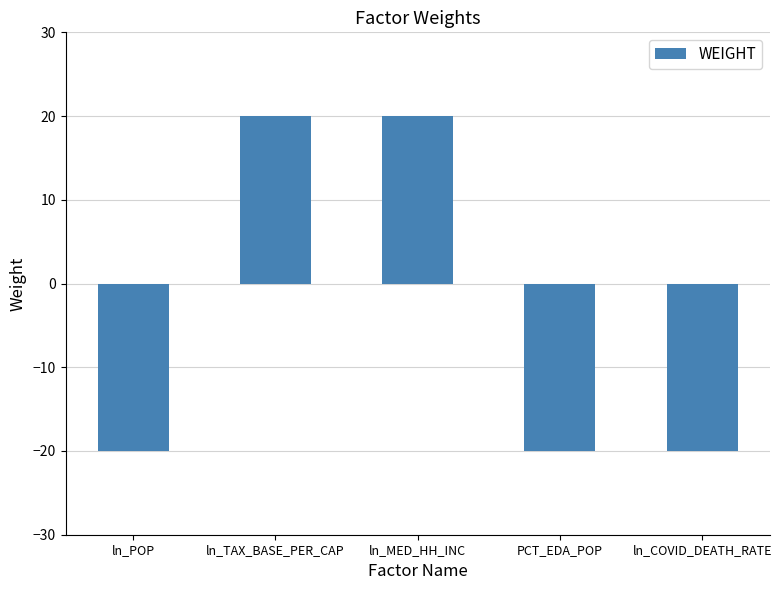

What is the minimum value shown in the chart?

-20